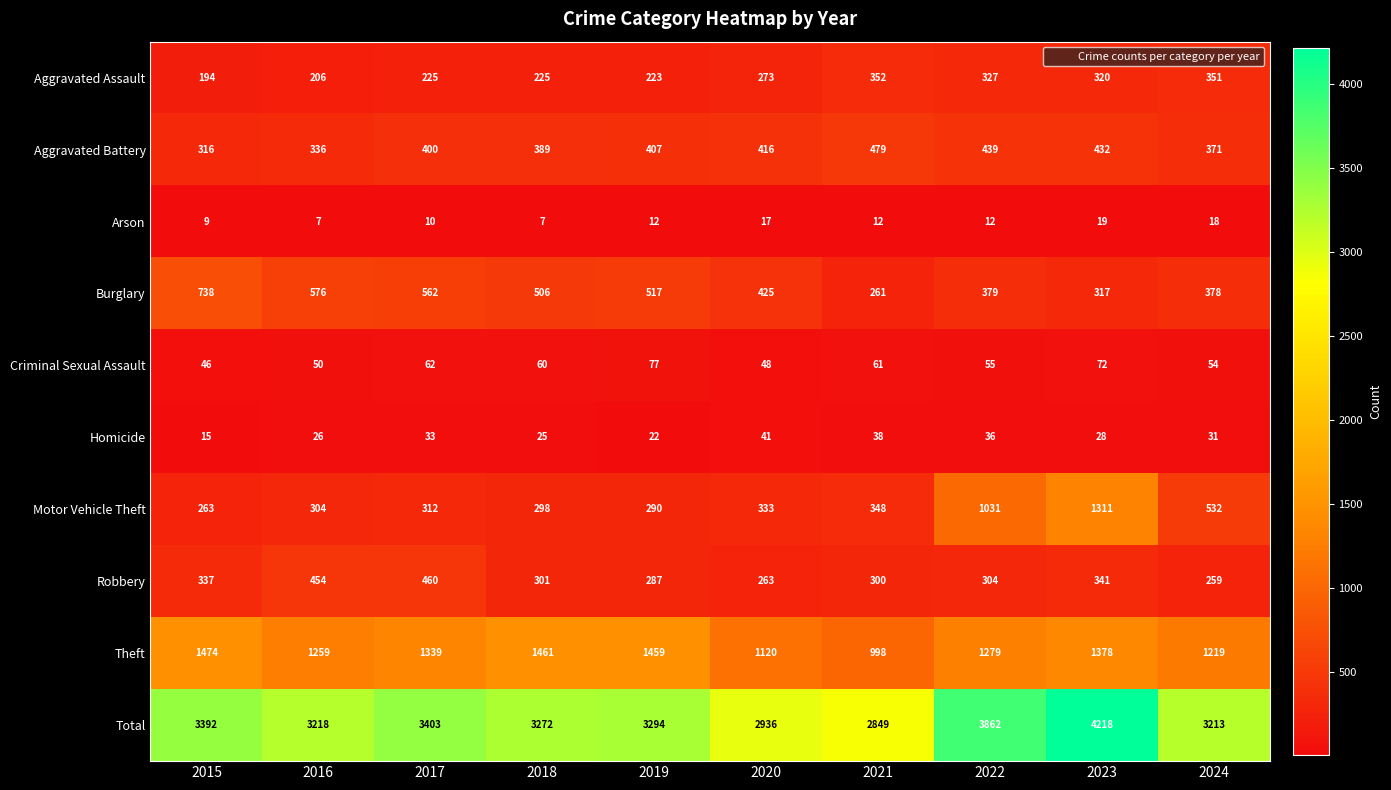

What is the total value across all series at 2020?

5872